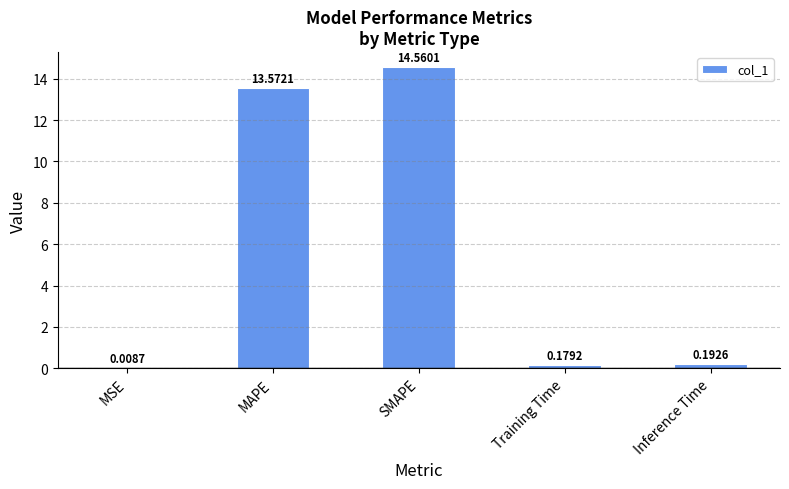

What is the ratio of the value at MAPE to the value at SMAPE?

0.9